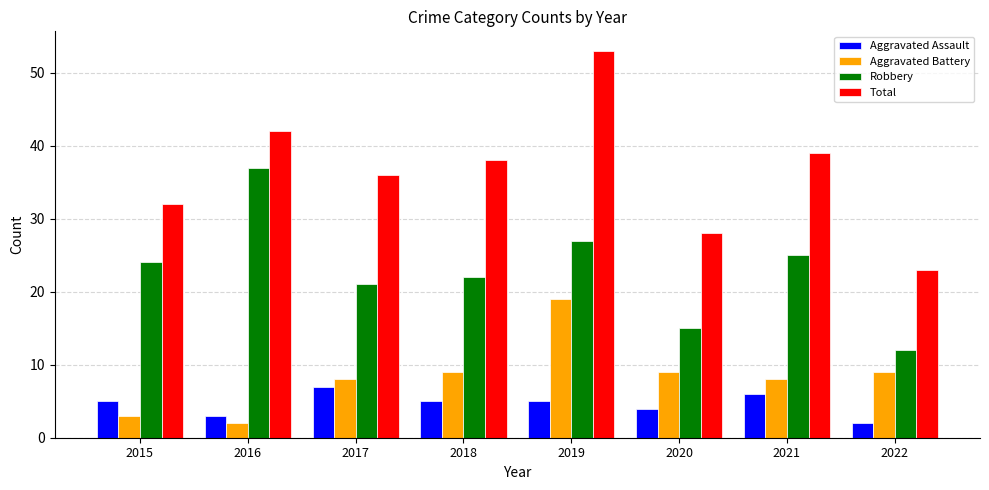

How many bars are there in each group?

4